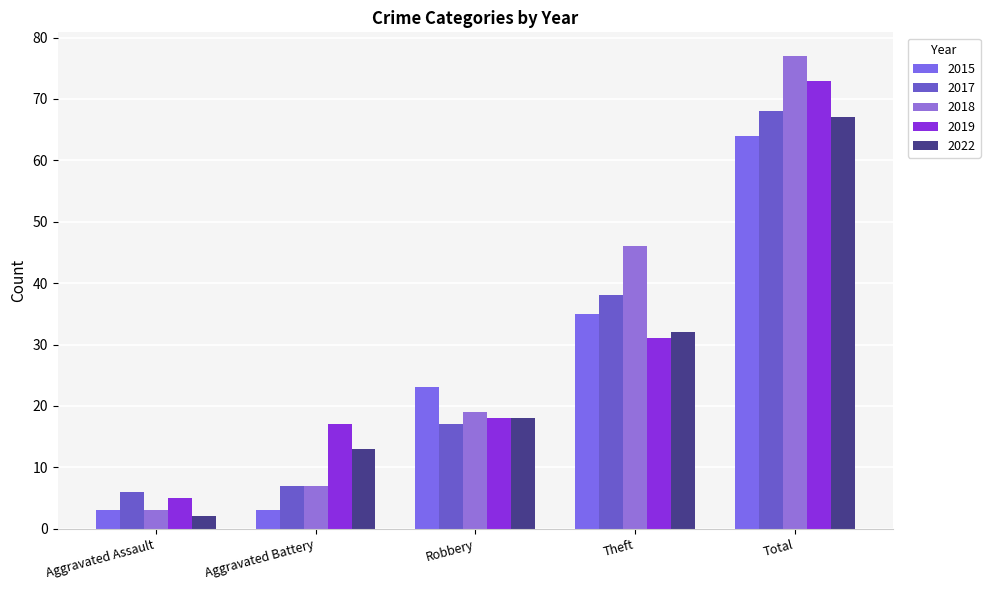

At which category does the chart reach its peak across all series?

Total